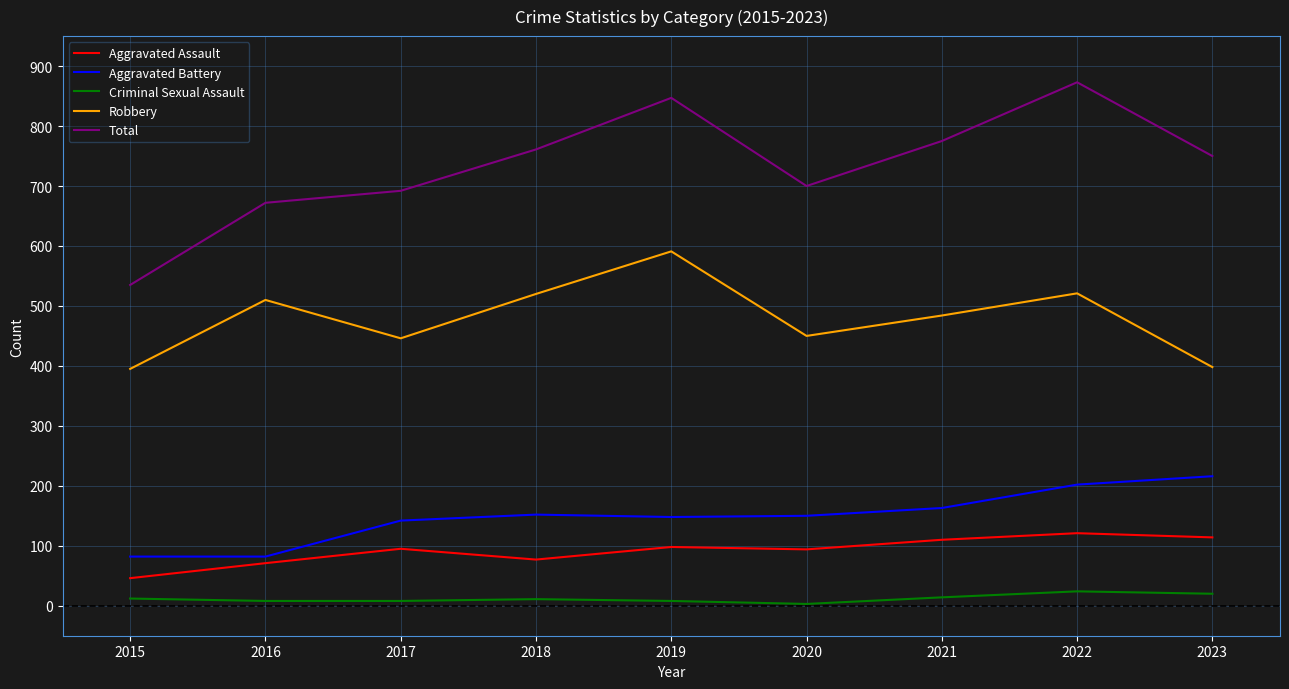

What is the difference between the Total values at 2020 and 2019?

147